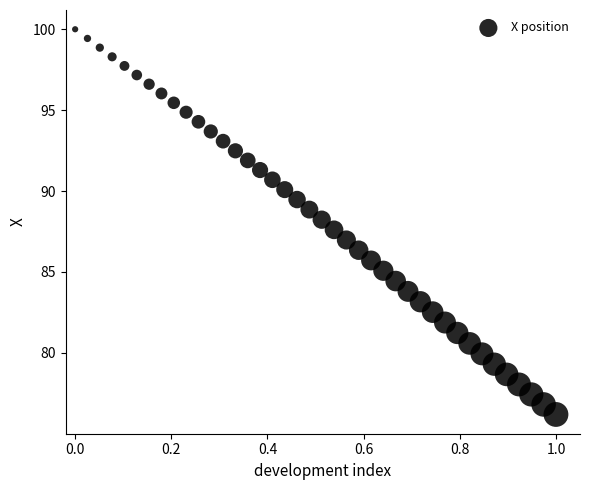

What is the range of X values (max minus min)?

1.0